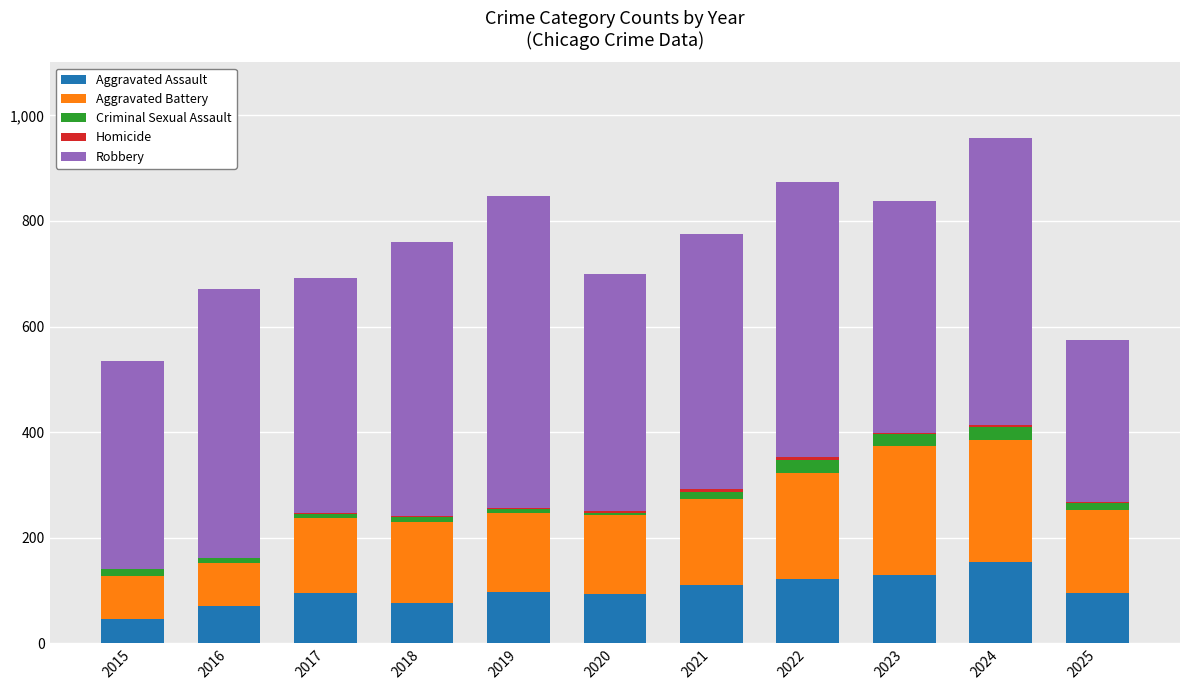

What is the sum of all Aggravated Assault values?

1092